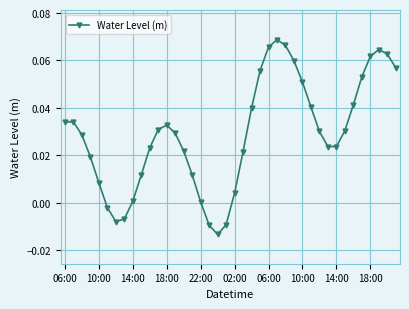

True or false: there are more than 2 points higher than both neighbors.

True